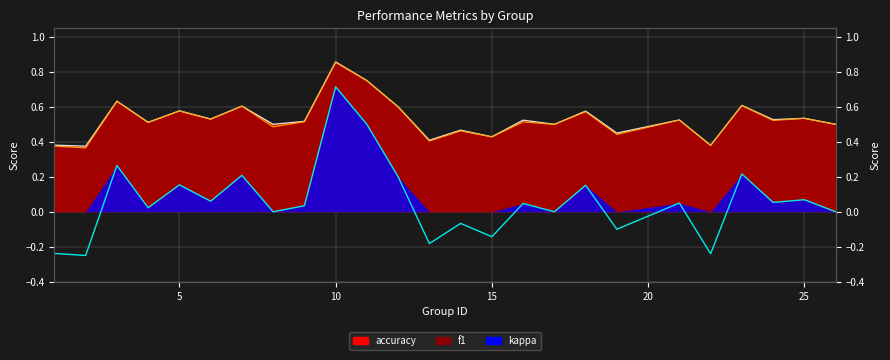

Where is the first local maximum for kappa?

3